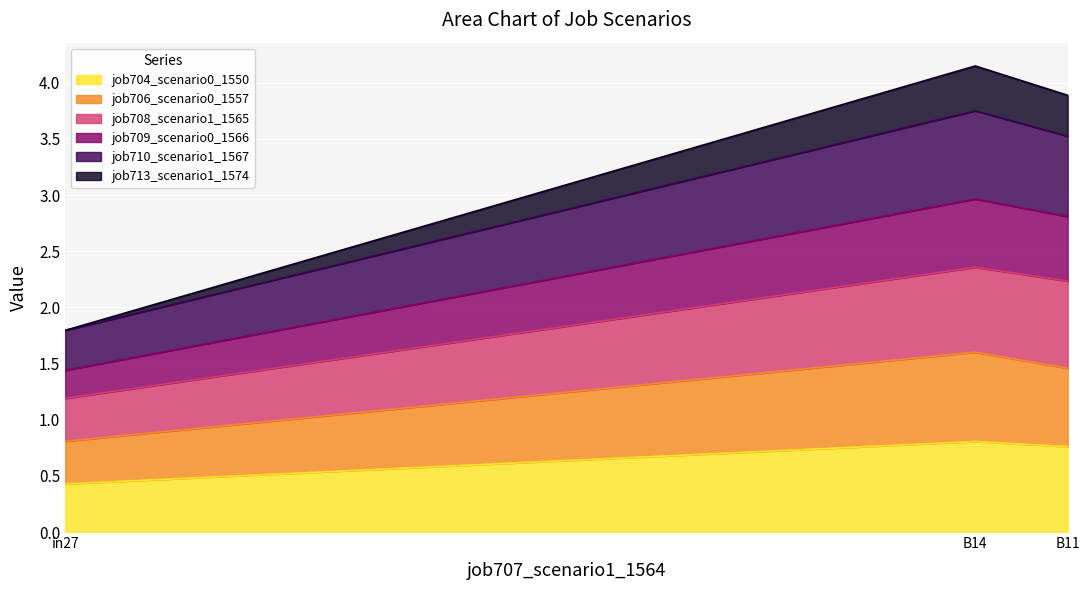

What are all the series names shown in the legend?

job704_scenario0_1550, job706_scenario0_1557, job708_scenario1_1565, job709_scenario0_1566, job710_scenario1_1567, job713_scenario1_1574